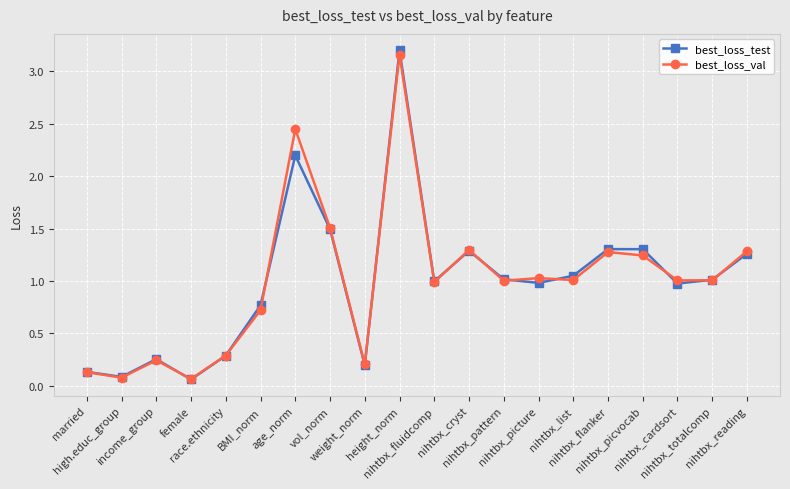

The best_loss_test series shows 1.0 at nihtbx_picture. True or false?

True